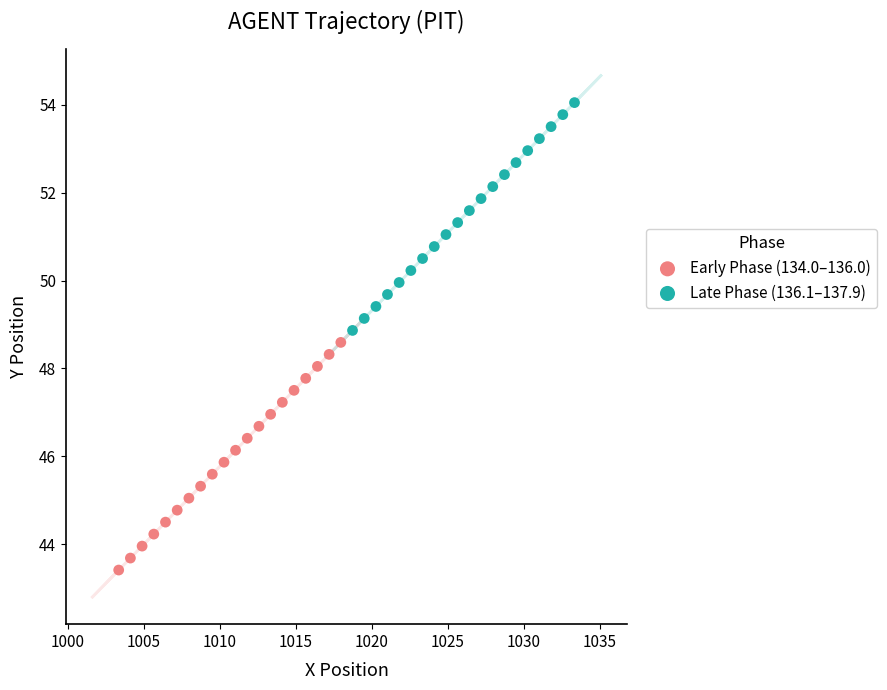

Which series has the largest Y range (max minus min)?

Late Phase (136.1–137.9)